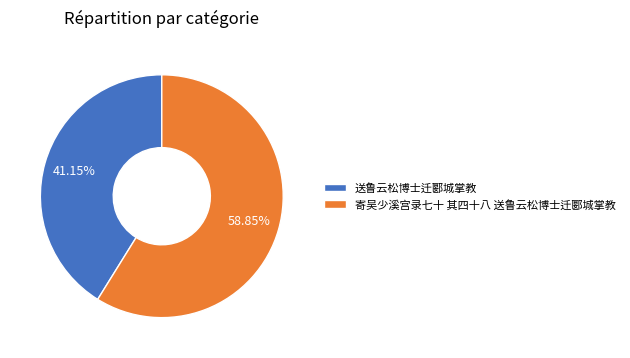

What is the ratio of the value at 寄吴少溪宫录七十 其四十八 送鲁云松博士迁郾城掌教 to the value at 送鲁云松博士迁郾城掌教?

1.4